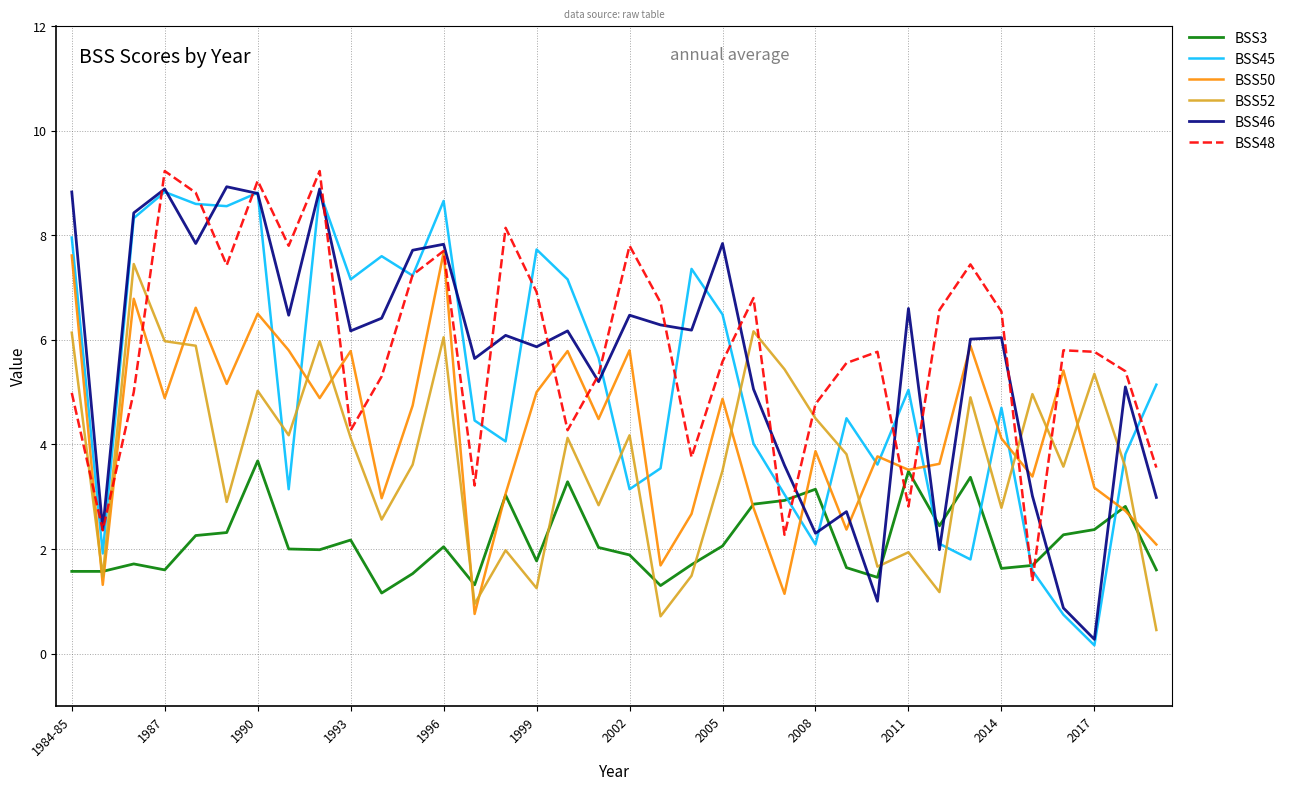

After their last crossing, which series has the higher values: BSS46 or BSS3?

BSS46